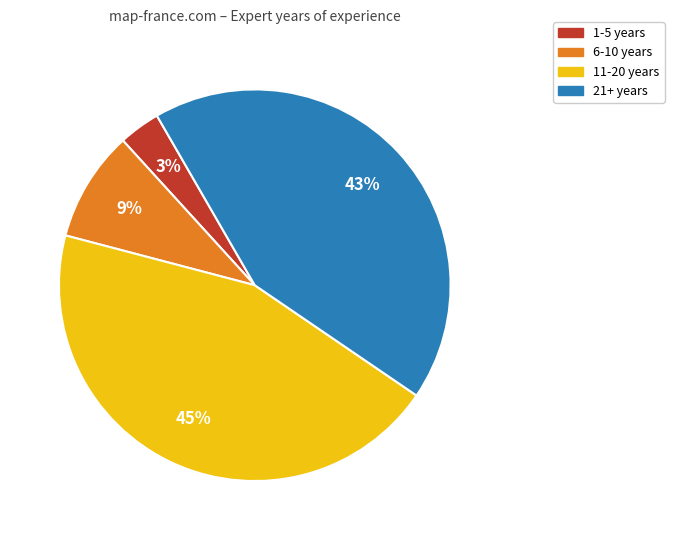

To the nearest percent, what is the average slice percentage?

25%